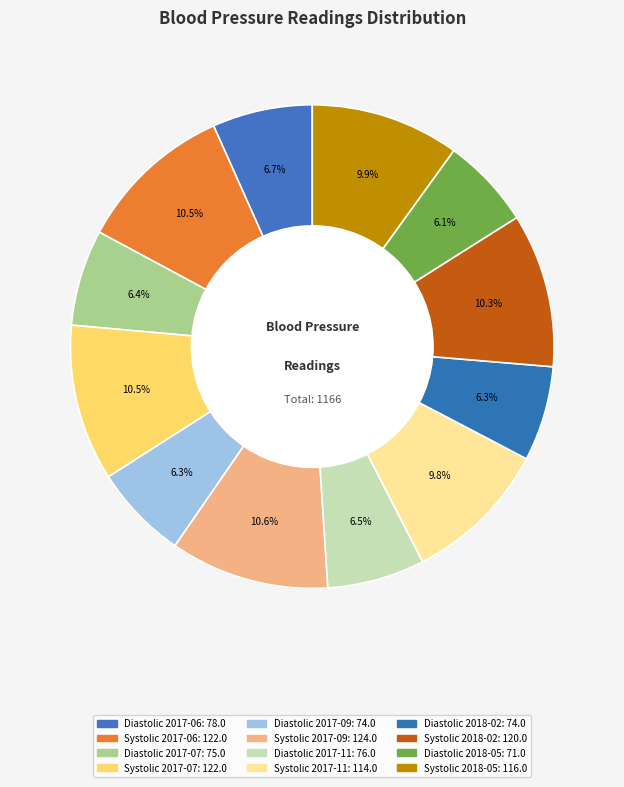

How many segments does this pie chart have?

12